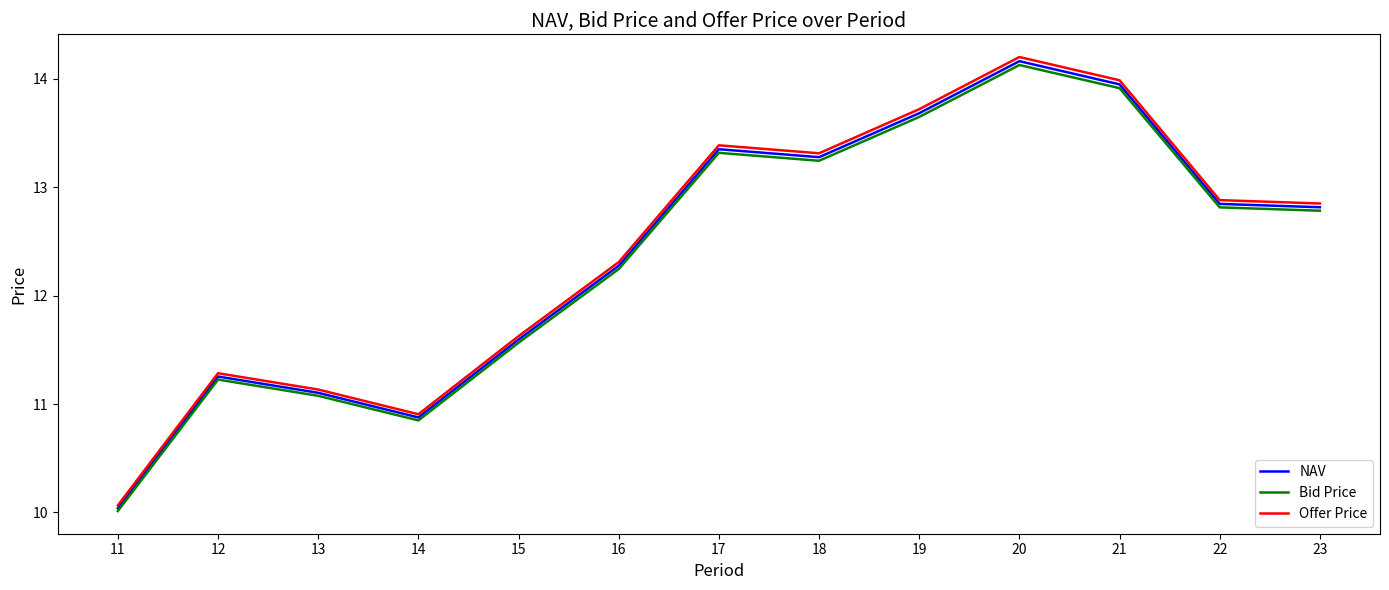

True or false: Offer Price and Bid Price cross at least once.

False